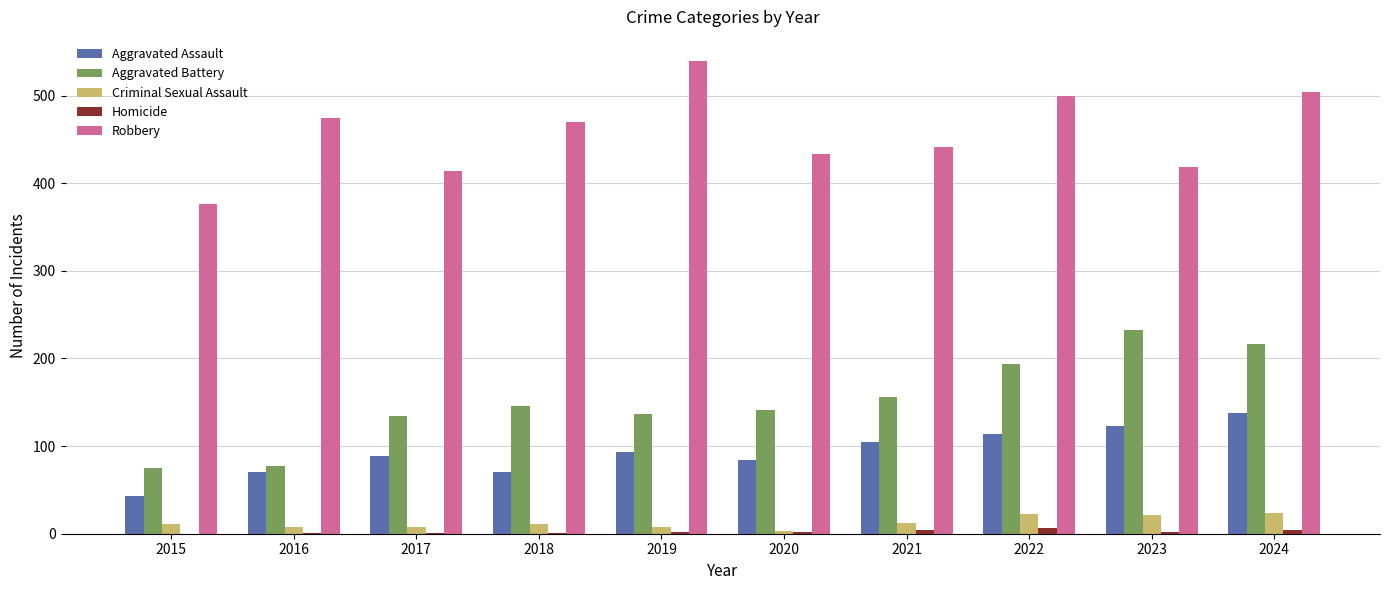

What is the difference between the Aggravated Battery values at 2015 and 2018?

71